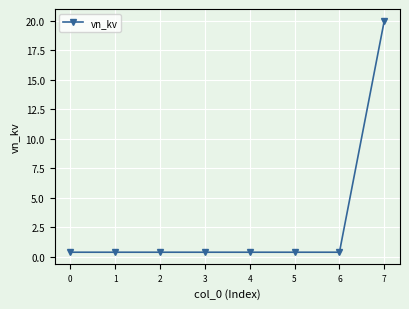

What is the difference between the maximum and minimum values?

19.6